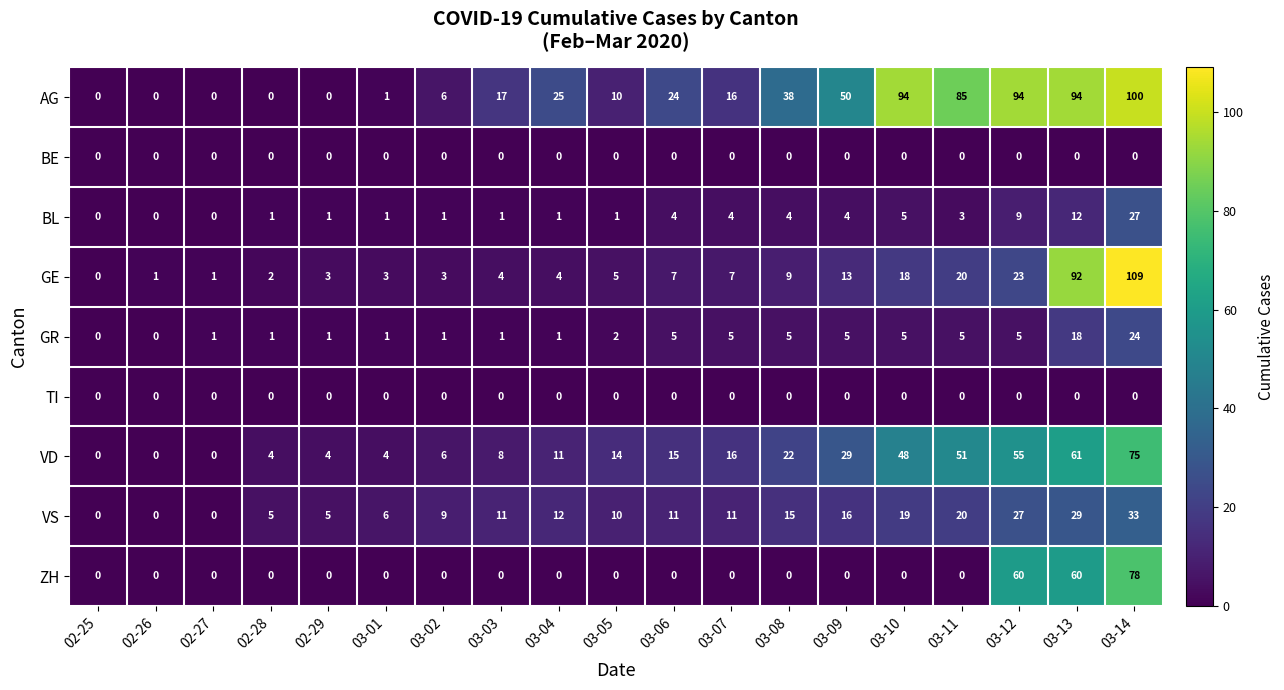

What is the spread (max minus min) of values at 02-27?

1